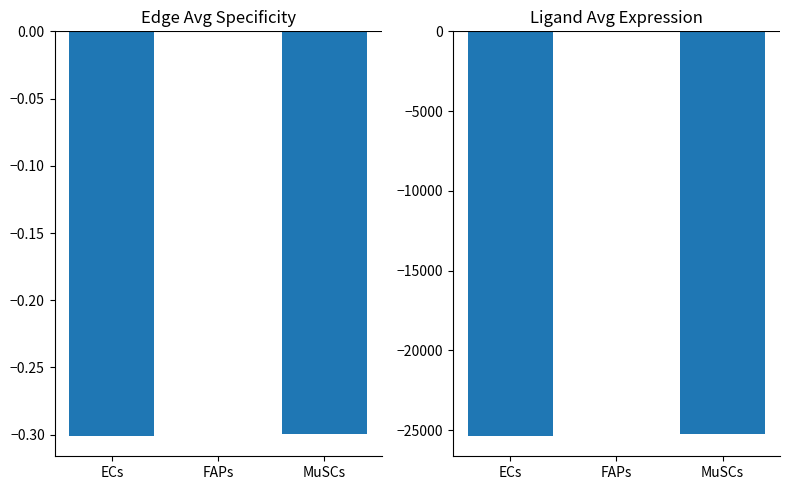

How many values in the Edge avg expr derived specificity series are below 0?

2